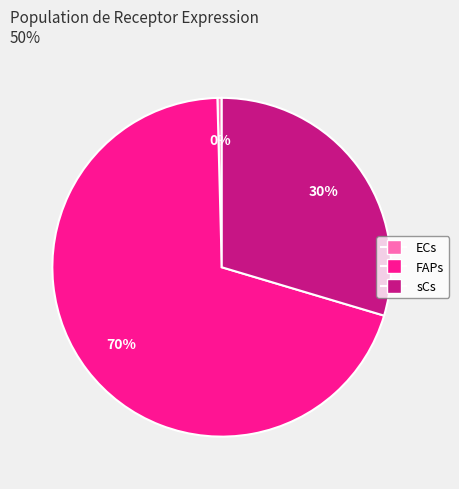

Between ECs and FAPs, which is larger?

FAPs